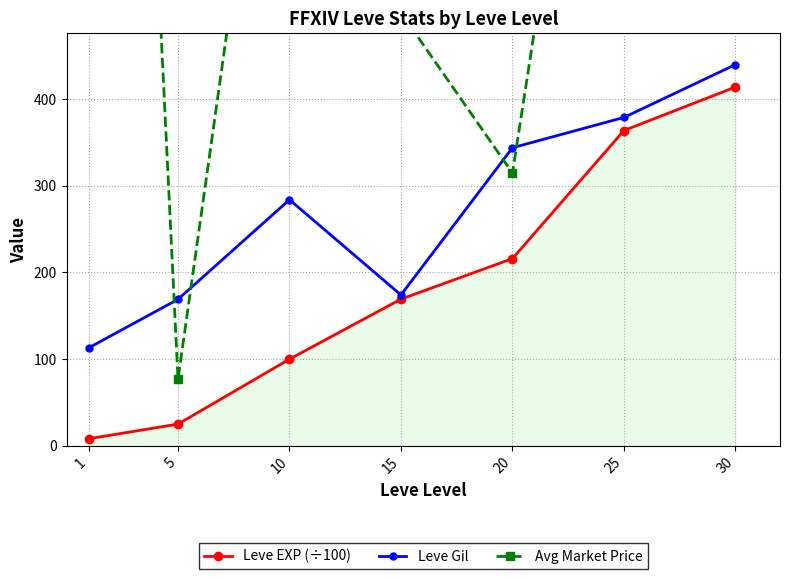

How many data points in Leve Gil are above 284?

3